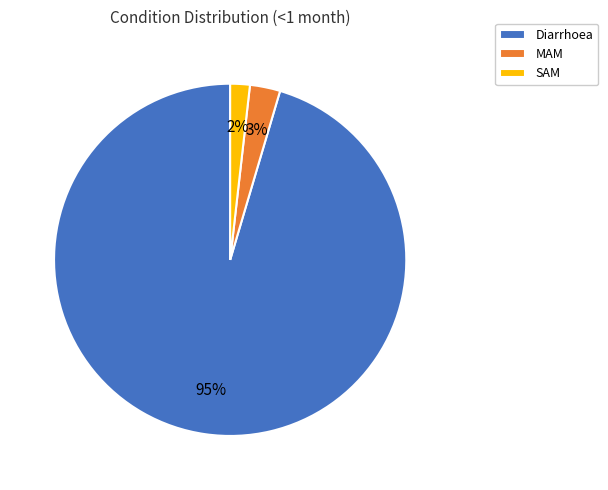

To the nearest percent, what portion does Diarrhoea represent?

95%